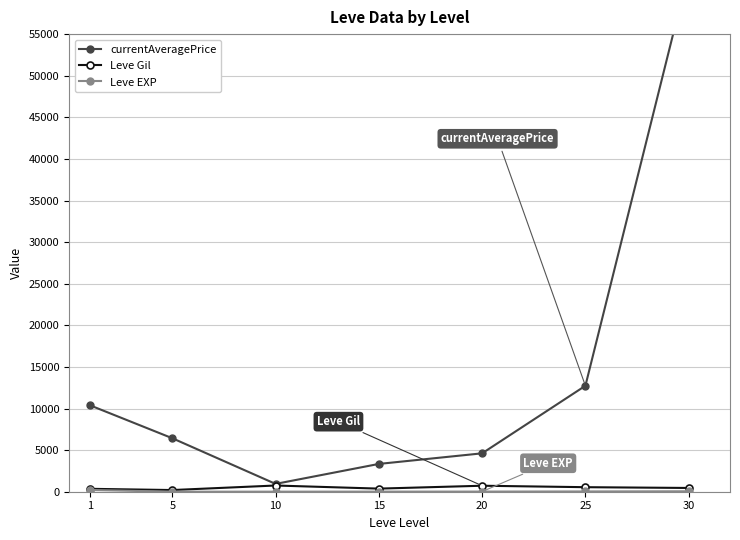

Between 15 and 30, which is larger?

30